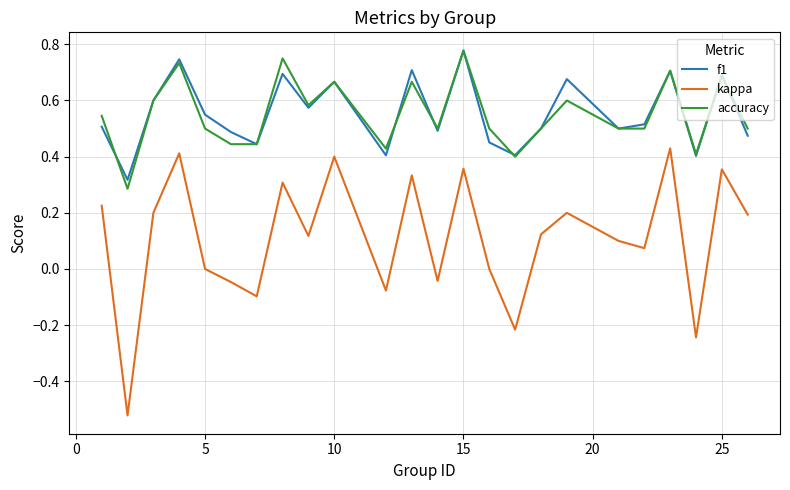

True or false: kappa and accuracy cross at least once.

False